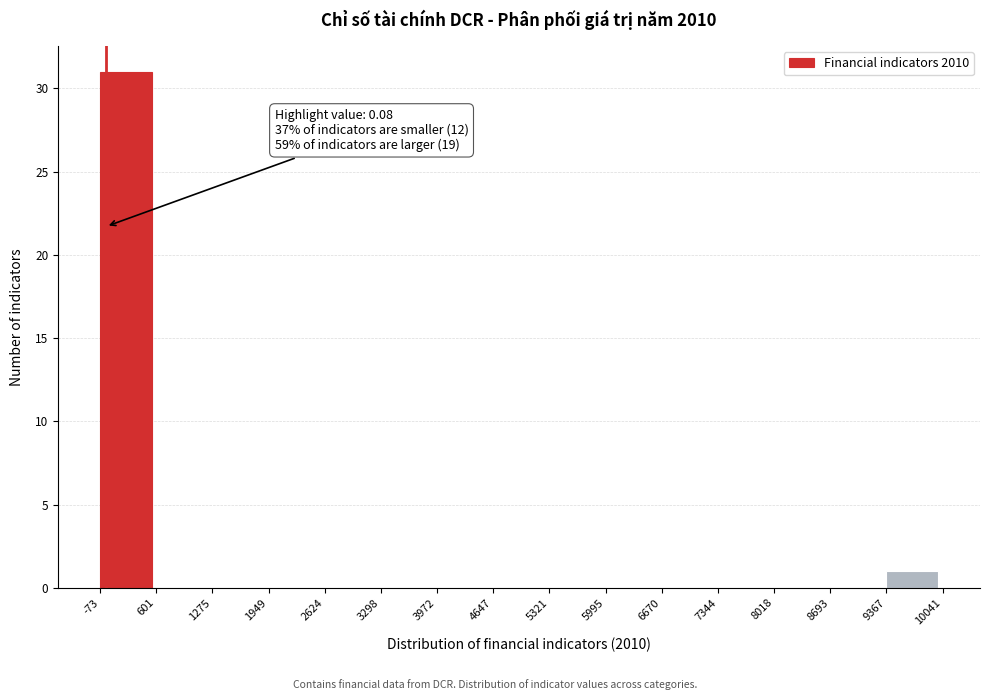

Over which range of the x-axis is the bar tallest?

-73 to 601